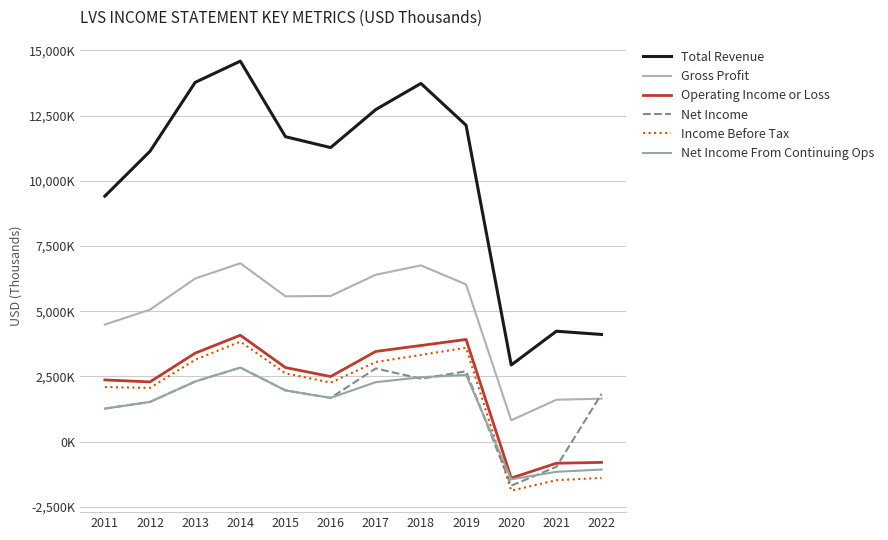

In Income Before Tax, how many points are lower than both neighbors (excluding endpoints)?

3